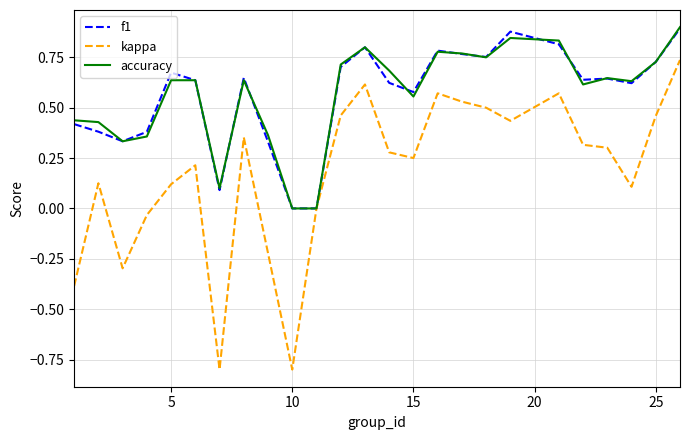

Which series has the widest spread of values?

kappa